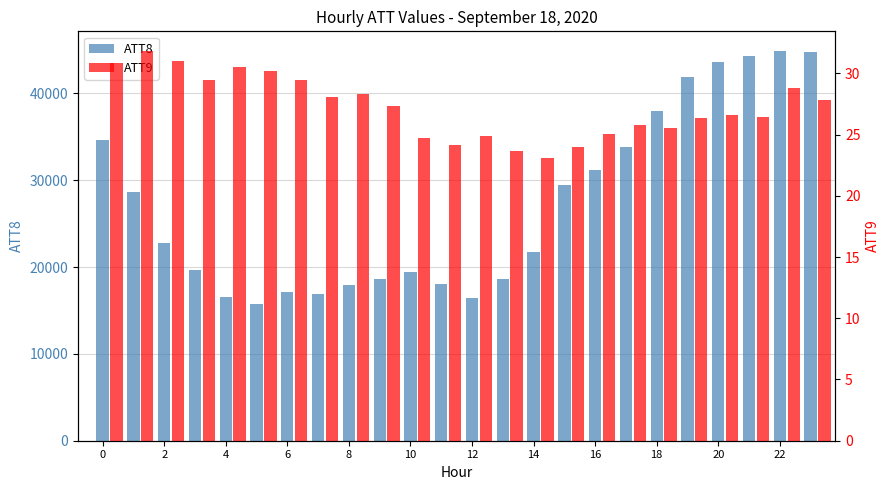

What is the total value across all series at 4?

22831.0